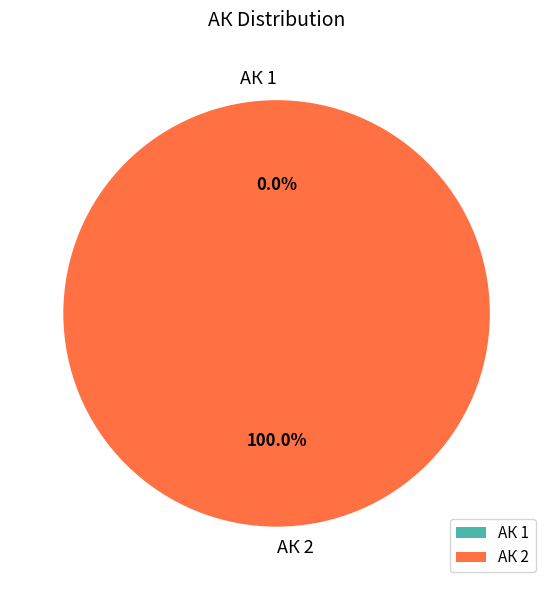

Is there a majority slice in this chart?

Yes